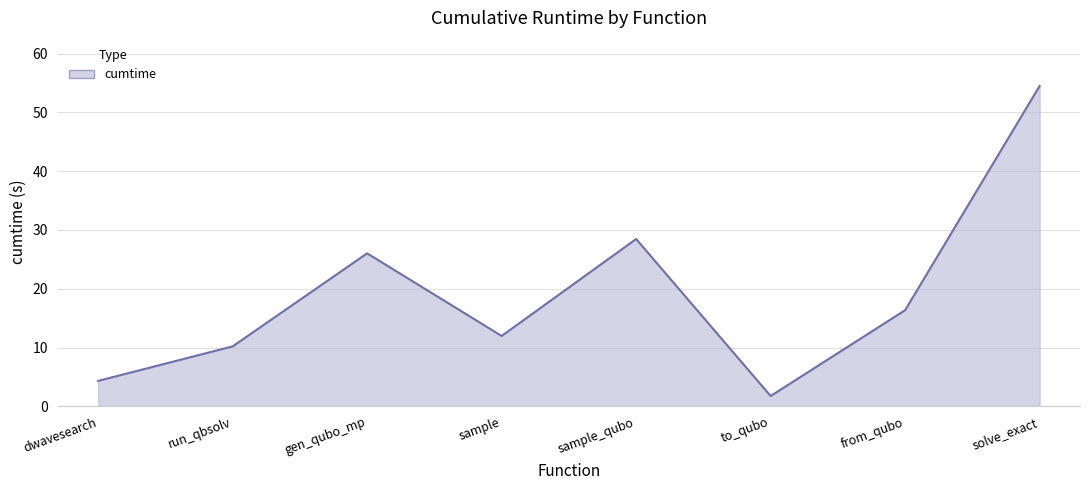

Reading right to left, list all the values displayed in this chart.

solve_exact=54.5	from_qubo=16.4	to_qubo=1.8	sample_qubo=28.5	sample=12.0	gen_qubo_mp=26.0	run_qbsolv=10.2	dwavesearch=4.3